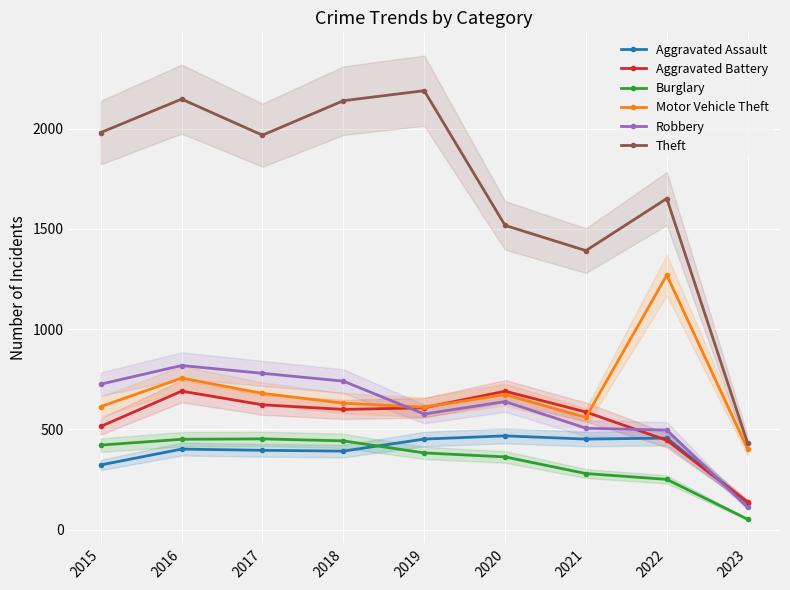

Which series has the widest spread of values?

Theft